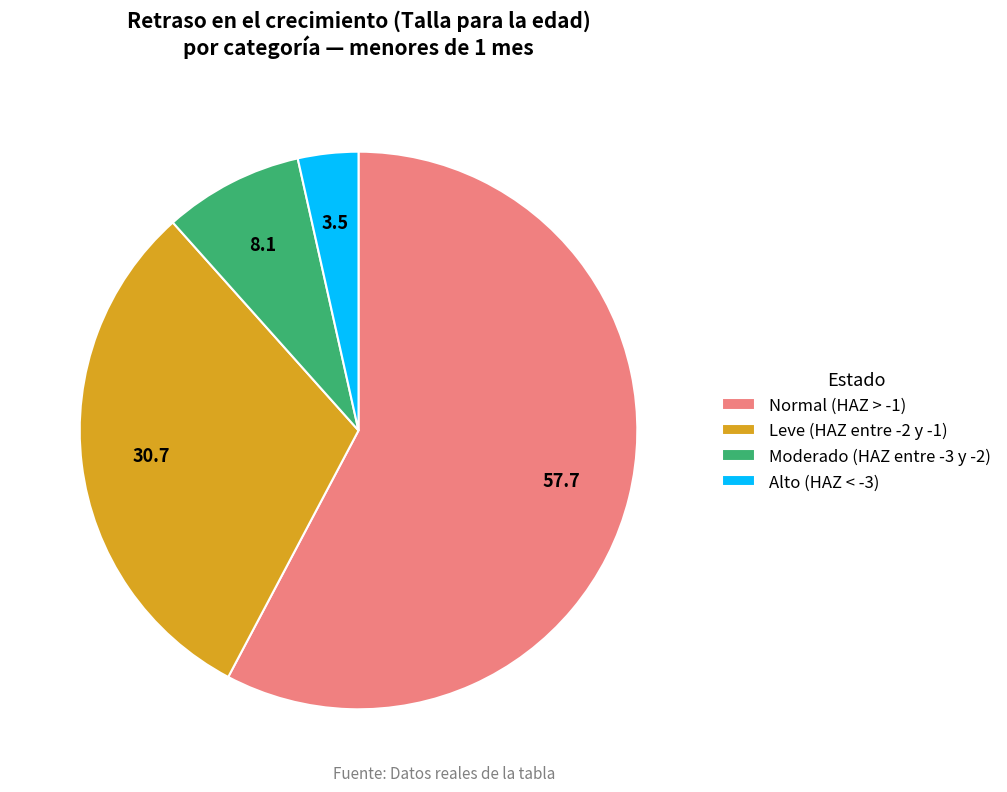

Do Normal (HAZ > -1) and Moderado (HAZ entre -3 y -2) together represent more than half of the pie?

Yes